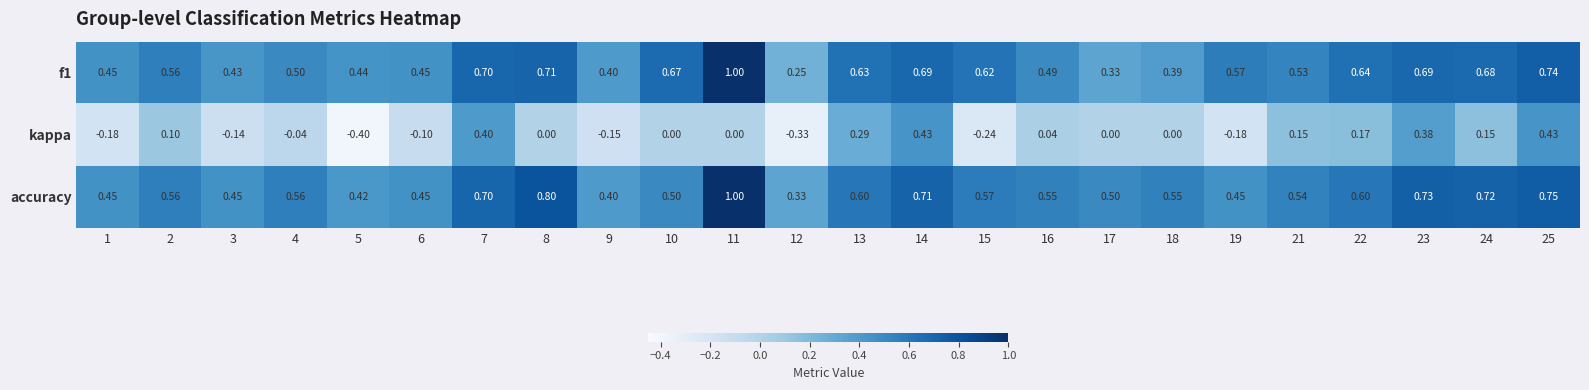

Which series has the largest total across all categories?

accuracy